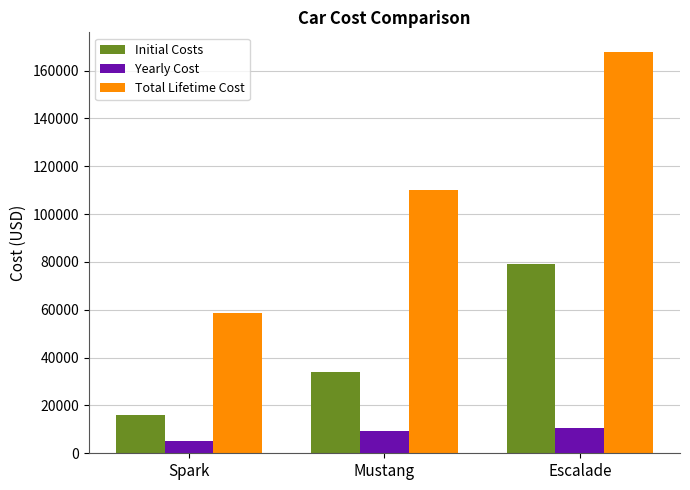

How many data points does each series have?

3